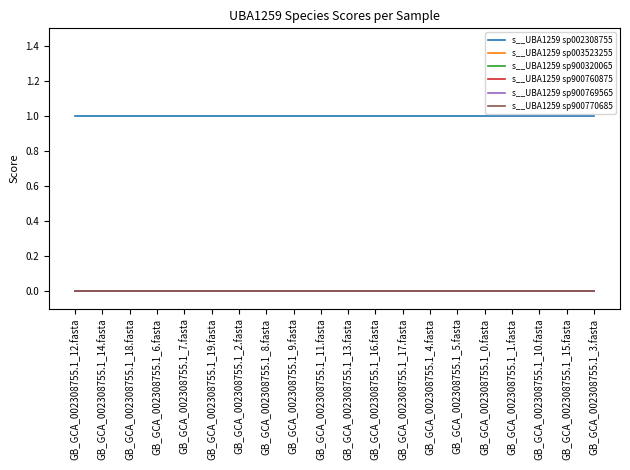

What position from the right is GB_GCA_002308755.1_4.fasta?

7